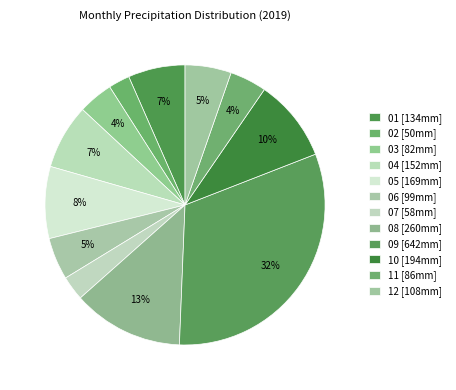

Count the number of slices in the pie.

12